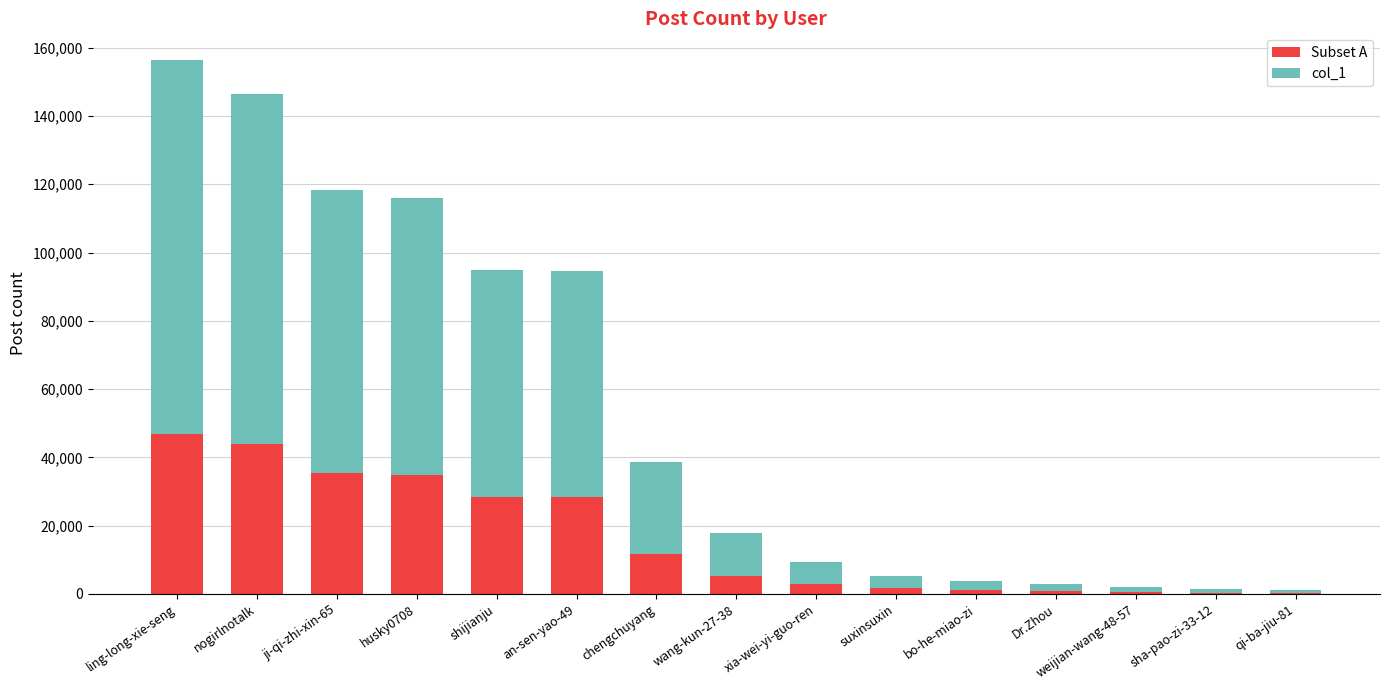

How many categories are shown in the chart?

15